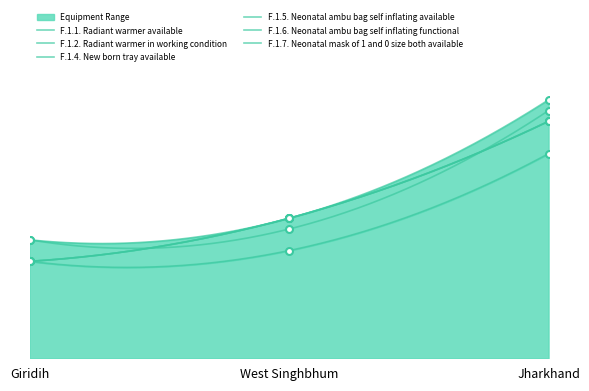

What is the sum of all F.1.7. Neonatal mask of 1 and 0 size both available values?

38